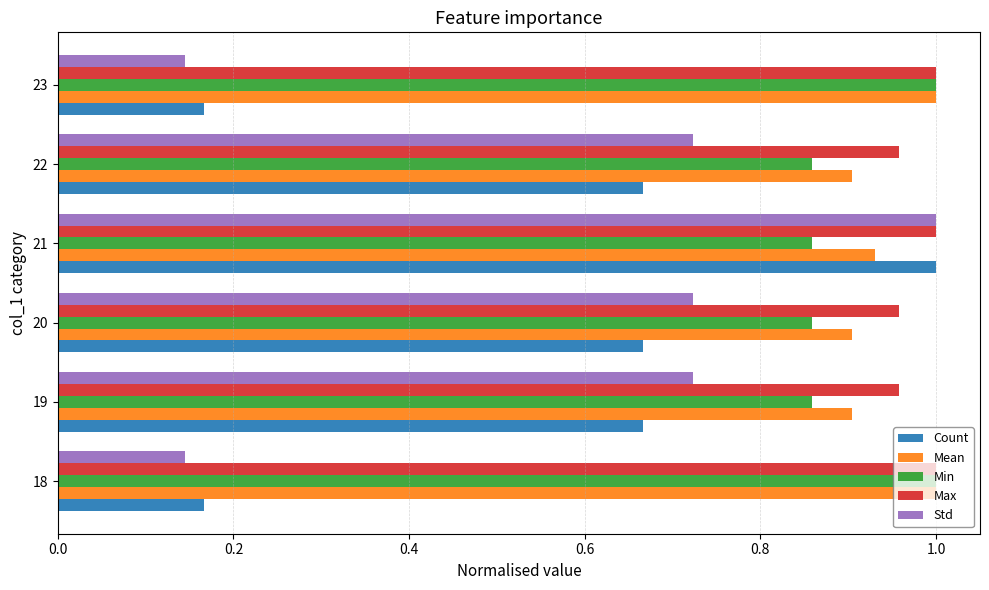

Which series has the widest spread of values?

Std